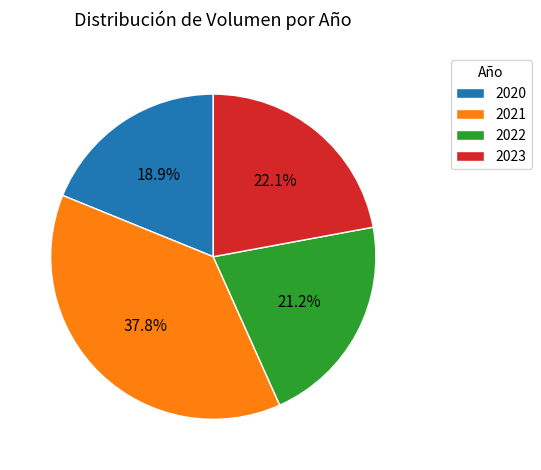

Does 2020 represent more than half of the total?

No